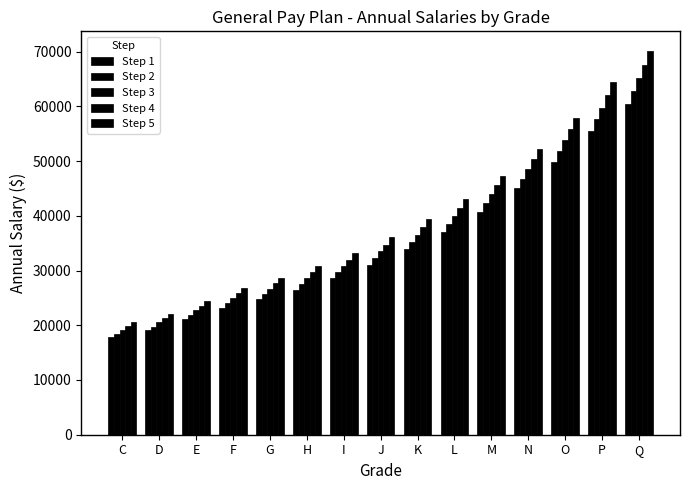

Count the number of categories in the chart.

15